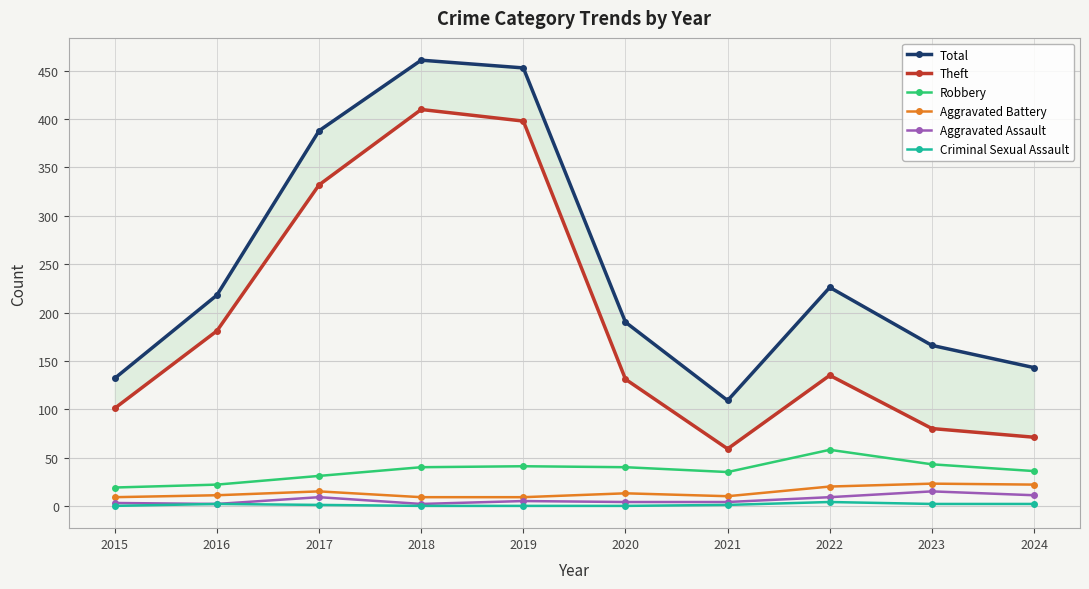

At which label does Aggravated Assault reach its peak?

2023